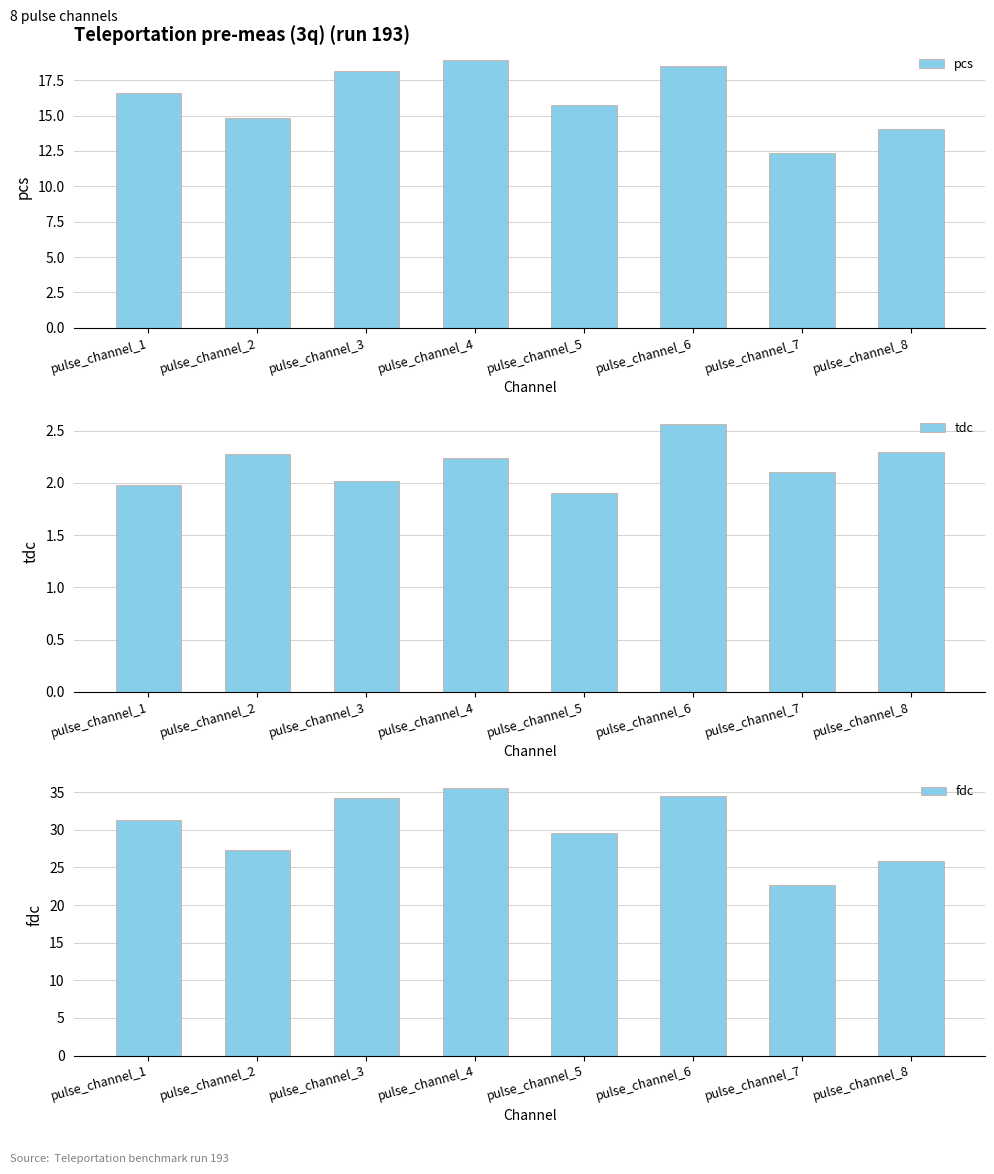

What is the sum of the pcs values at pulse_channel_8 and pulse_channel_6?

32.6